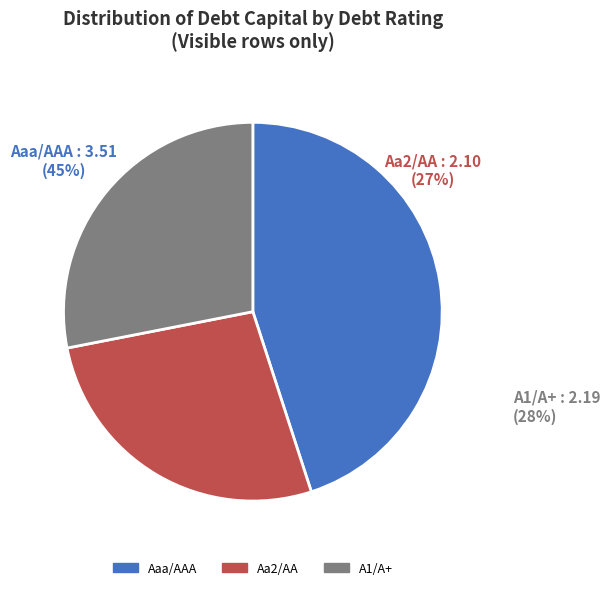

Is there a majority slice in this chart?

No